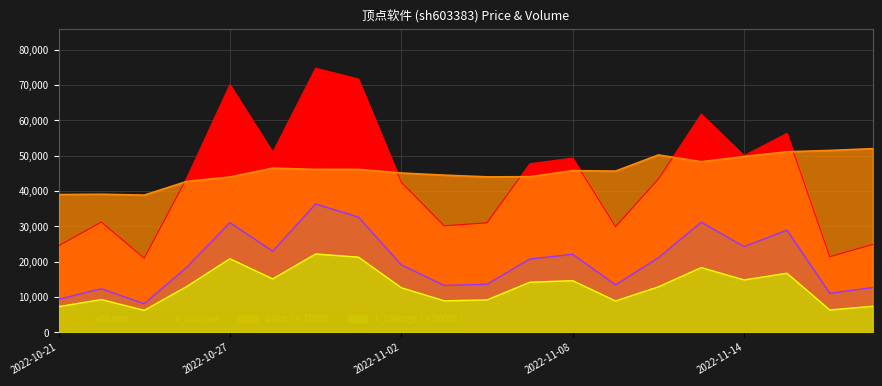

True or false: t_volume has a value of 55932.6 at 2022-11-01.

False